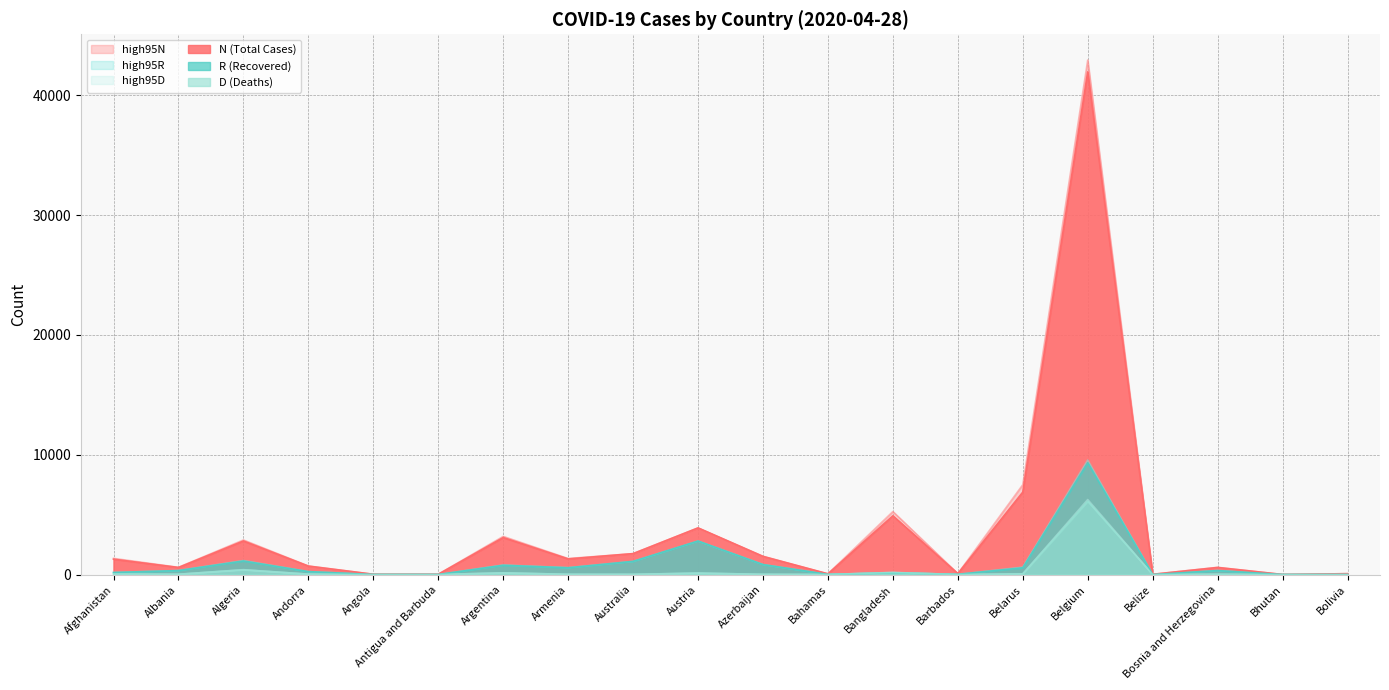

Does the chart have visible grid lines?

Yes